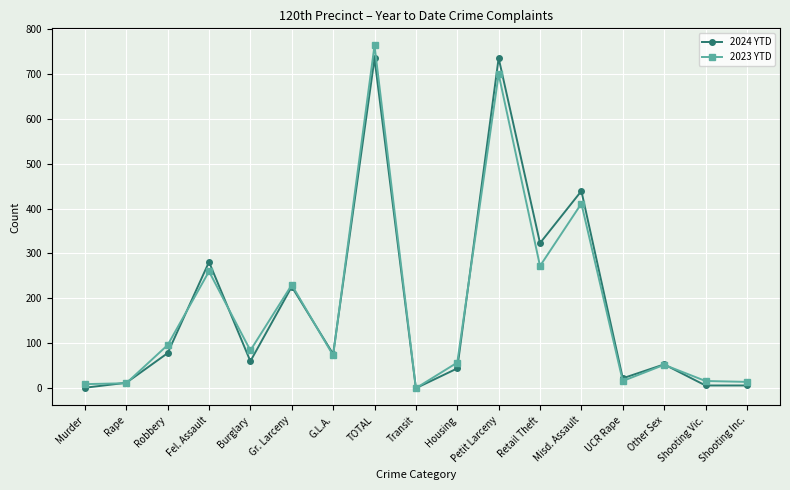

At which category is the sum across all series the highest?

TOTAL